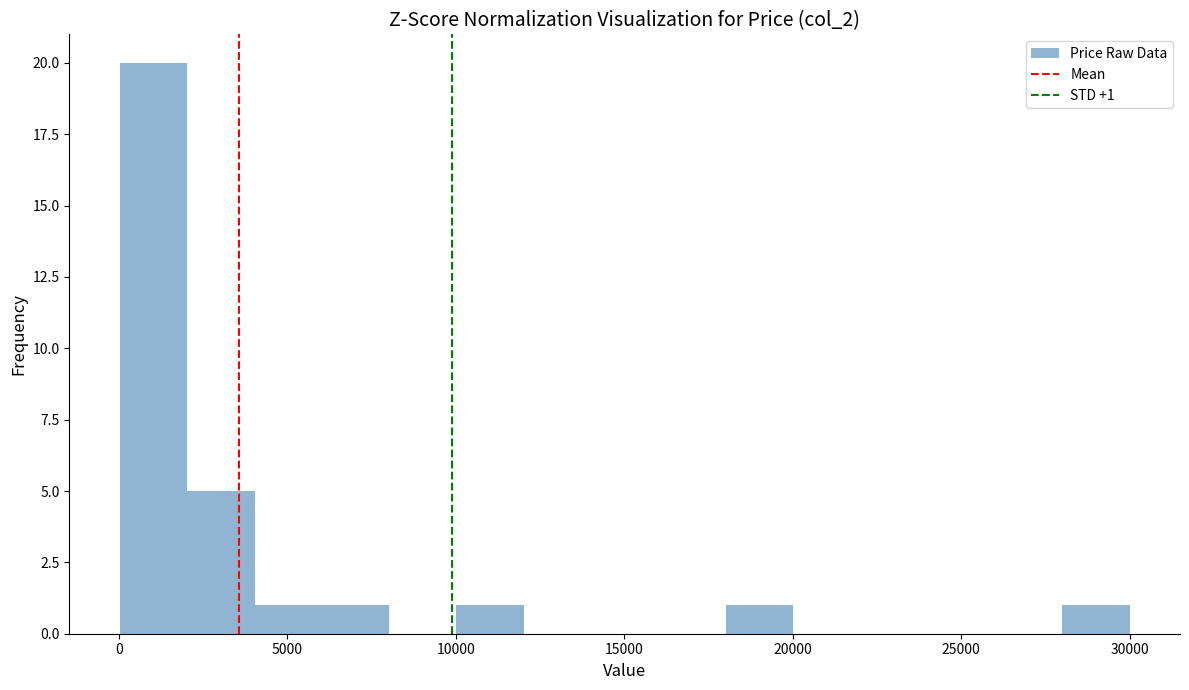

Around what value on the x-axis is the tallest bar? Give the approximate position of its centre, as read against the axis.

1000